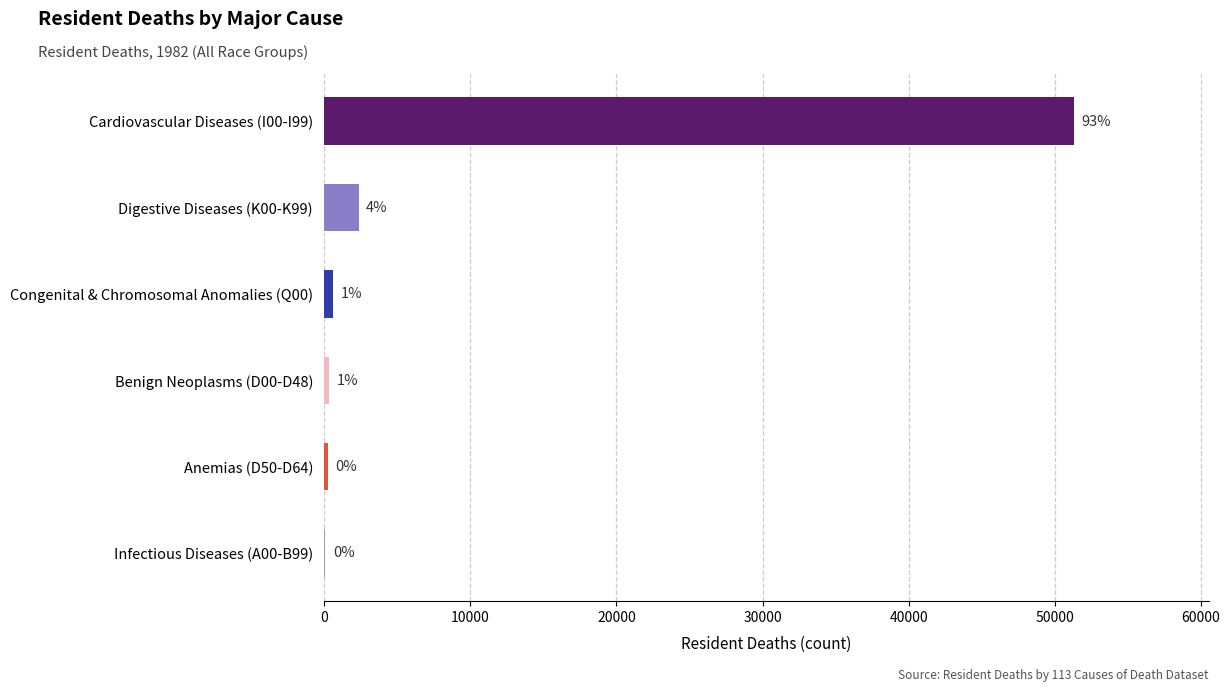

Does the chart contain any negative values?

No